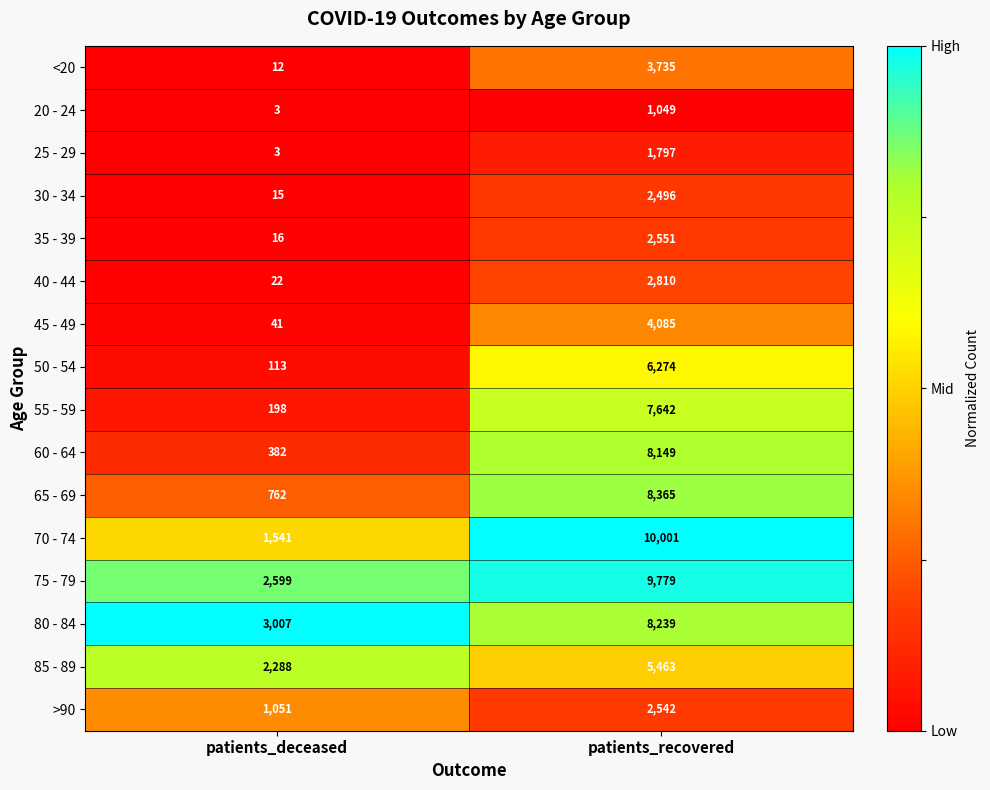

Which label corresponds to the smallest value in the chart?

patients_deceased